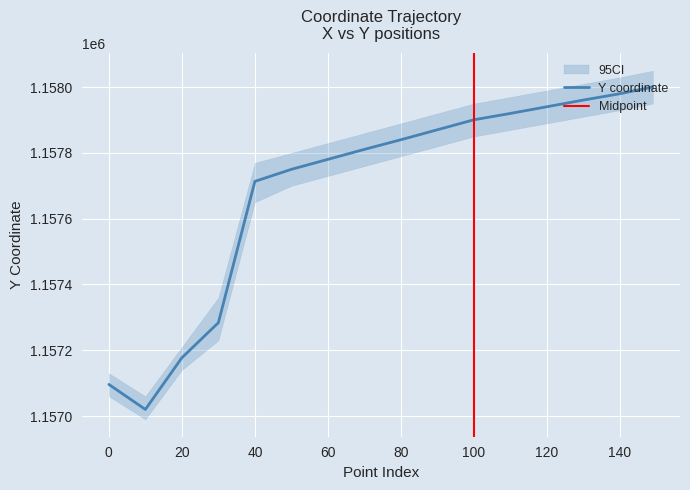

The value at 149 is 1158000.5. True or false?

True